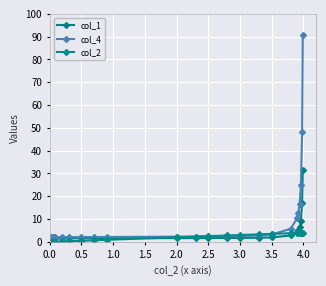

Does the chart have visible grid lines?

Yes